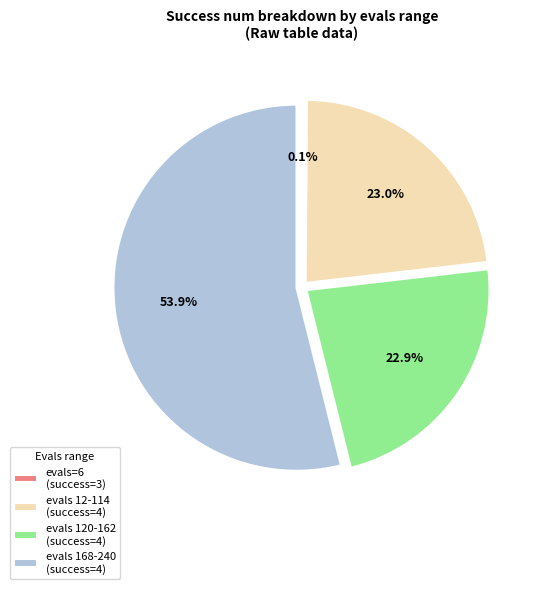

What is the largest slice in the pie chart?

evals 168-240 (success=4)